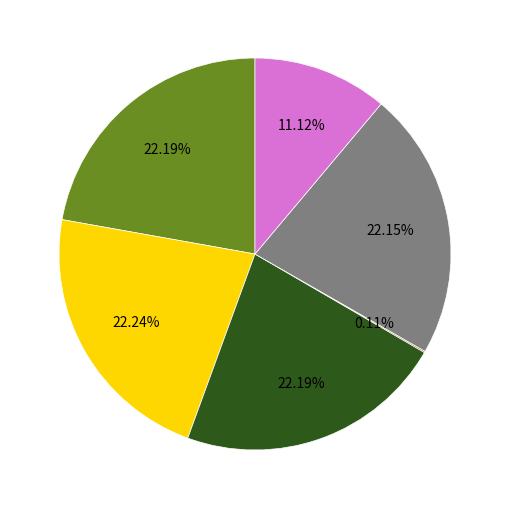

Does any single category account for the majority?

No